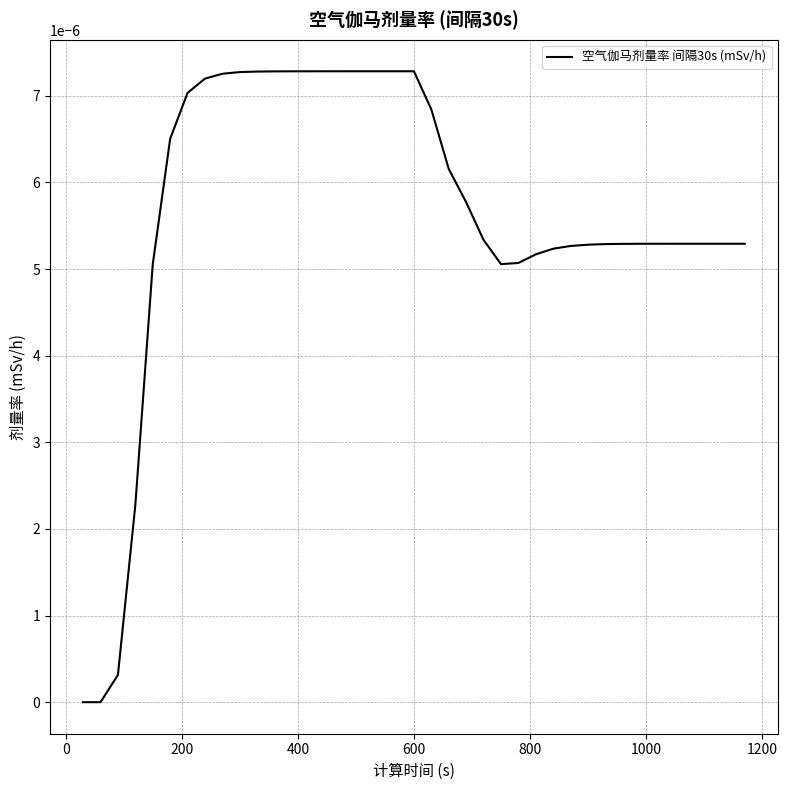

How many interior local valleys (lower than both neighbors) does the data have?

1